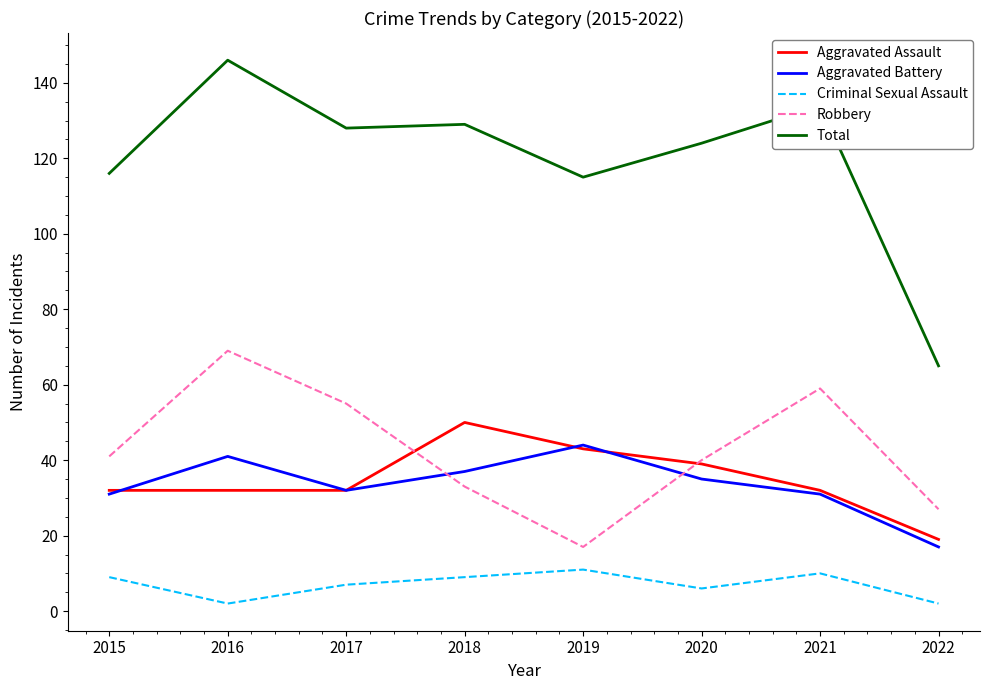

What is the average value of the Aggravated Battery series?

34